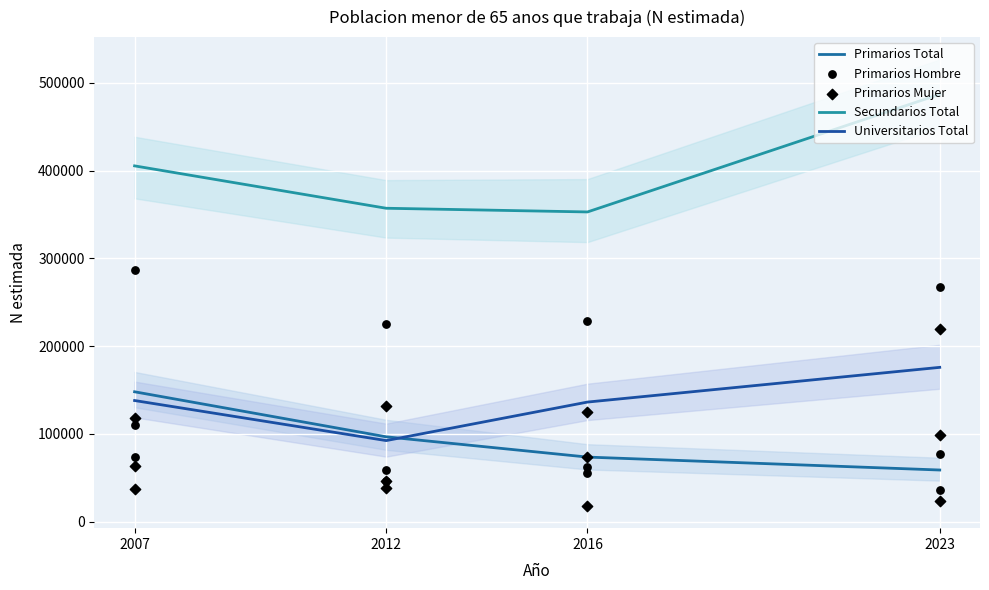

Which series has the largest total across all categories?

Secundarios Total